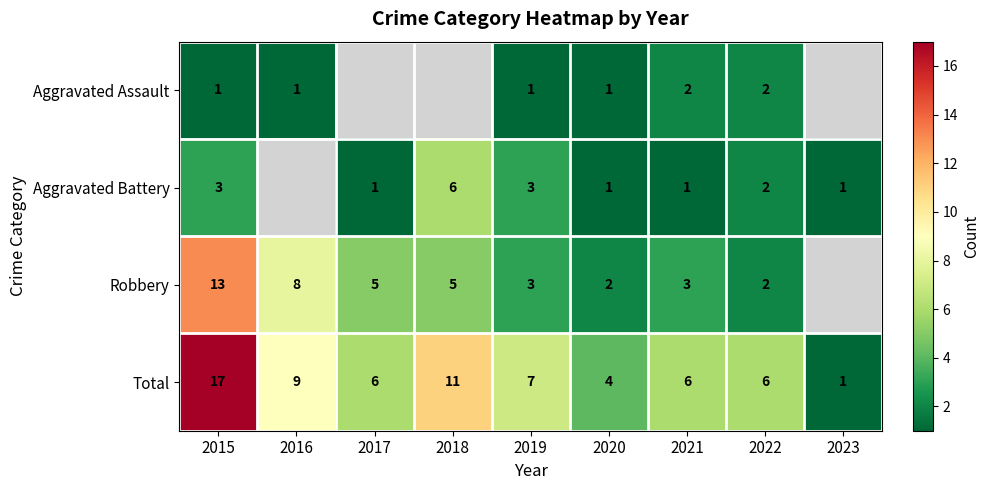

What is the difference between the second highest and minimum values in the Total series?

10